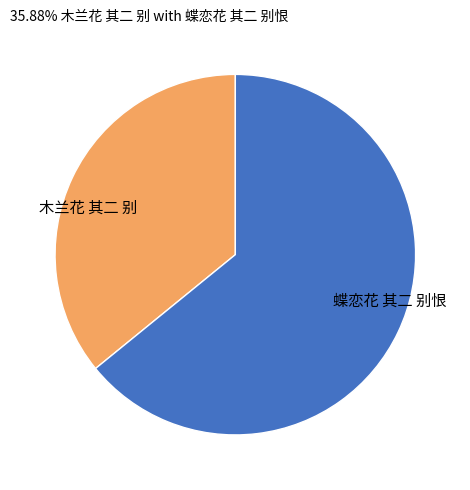

Is the sum of 蝶恋花 其二 别恨 and 木兰花 其二 别 greater than half?

Yes